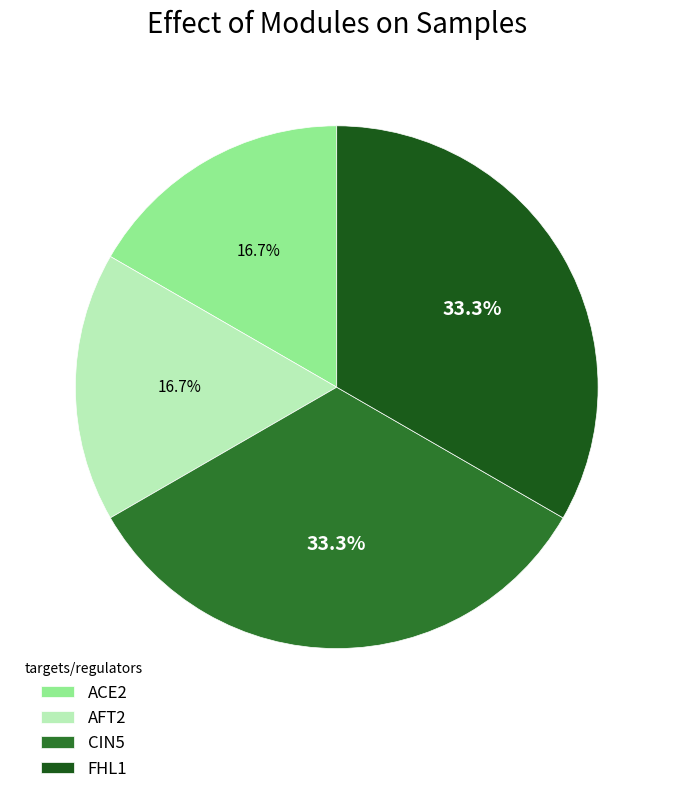

Is ACE2 the majority of the pie?

No